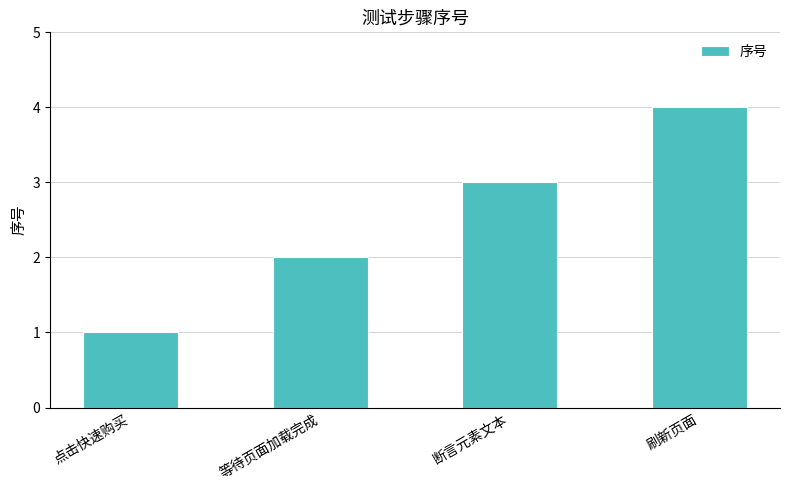

Rank the categories by value from lowest to highest.

点击快速购买, 等待页面加载完成, 断言元素文本, 刷新页面